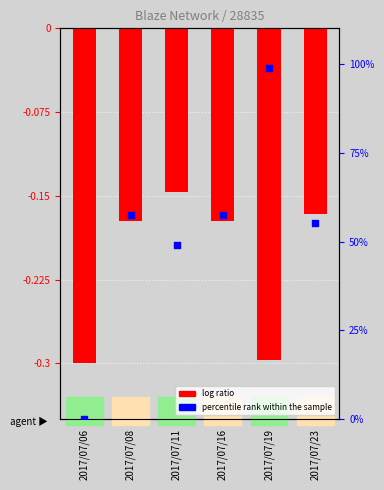

What is the change in value from 2017/07/08 to 2017/07/19?

-0.1